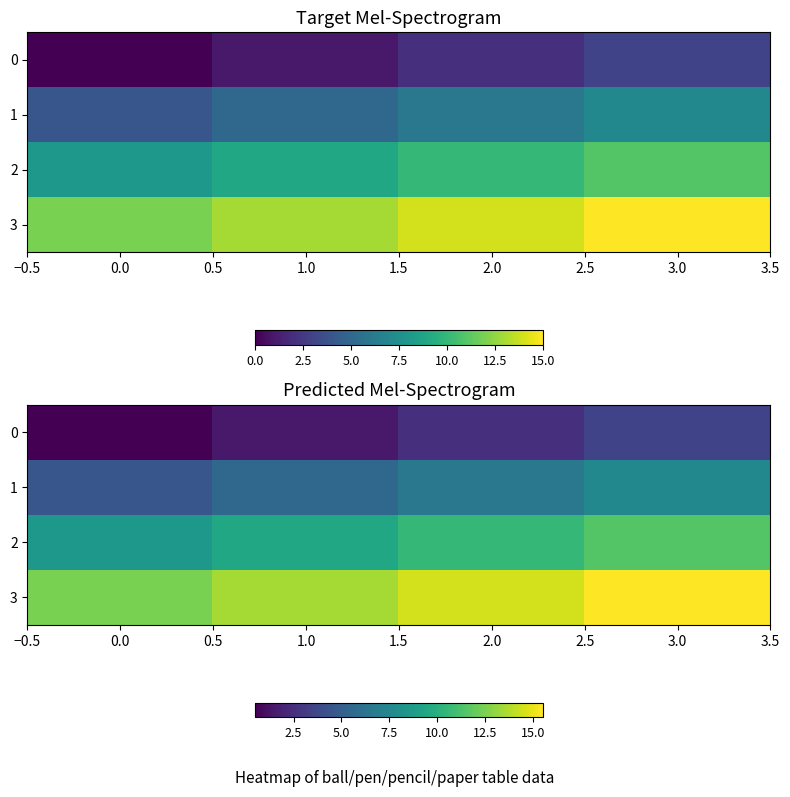

List the series in order of their overall mean, highest first.

3, 2, 1, 0